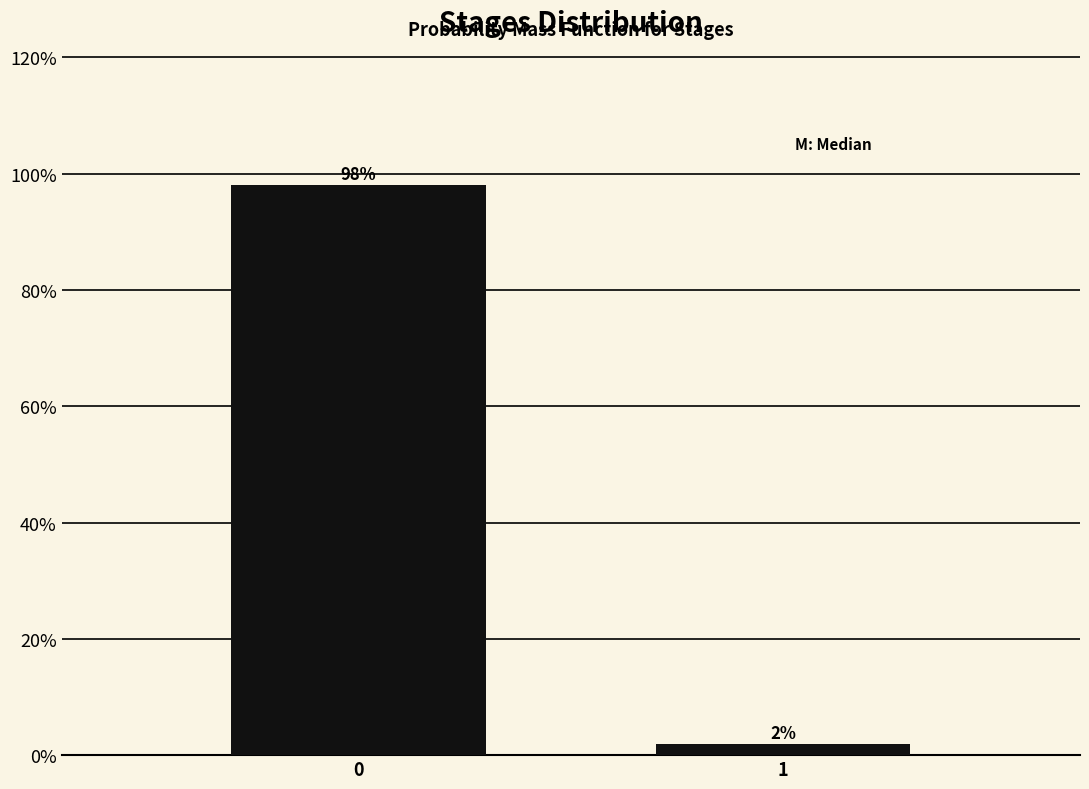

The chart shows a value of 98.1 at 0. True or false?

True